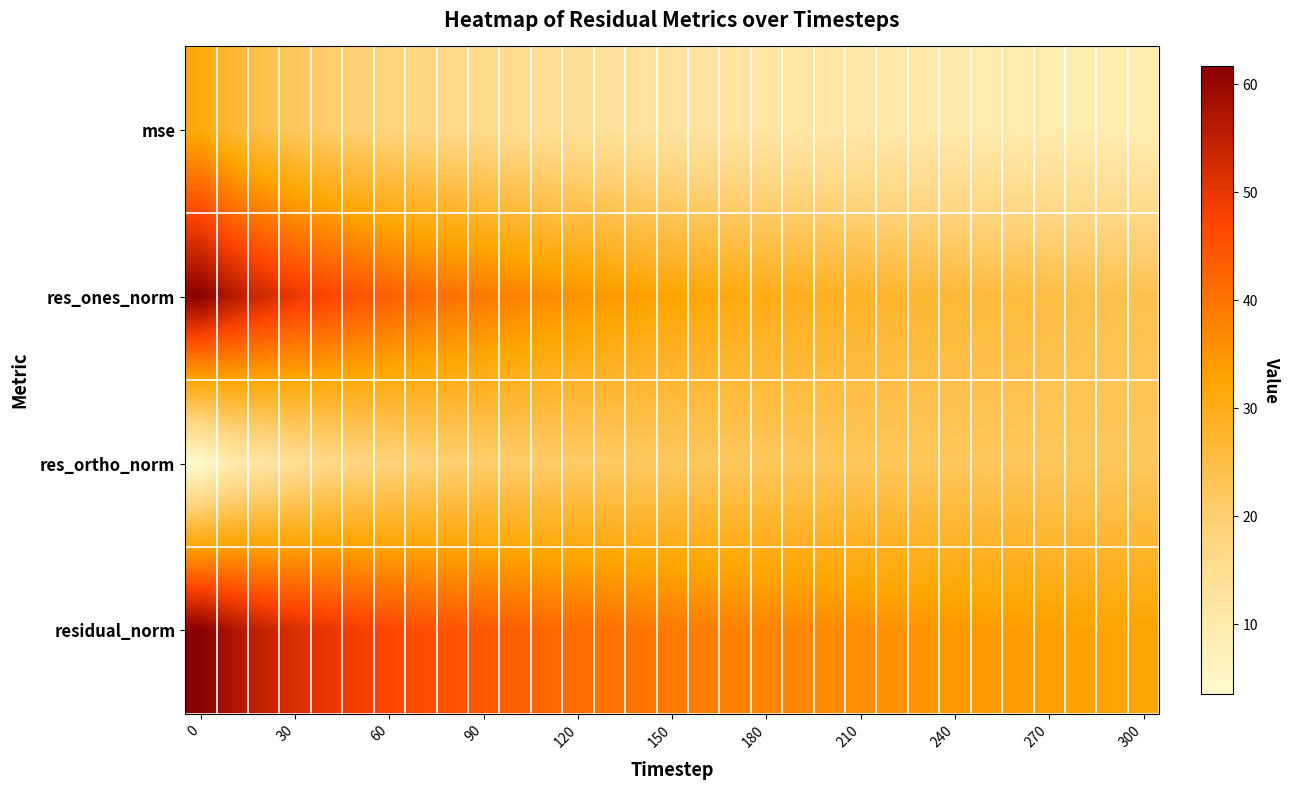

Which series has the widest spread of values?

res_ones_norm